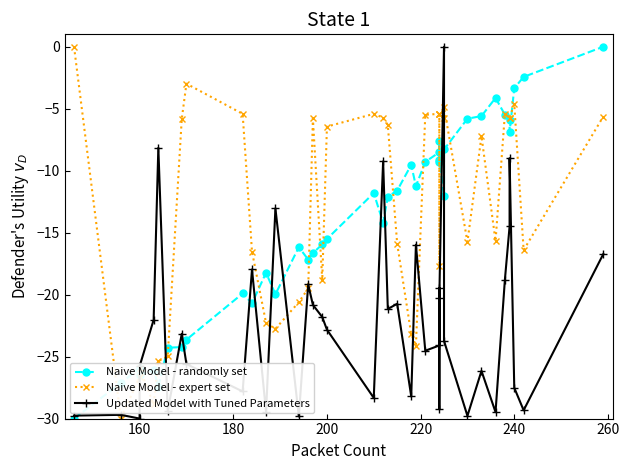

Reading left to right, what are all the values shown in this chart?

Naive Model - randomly set: -30.0	-27.1	-25.9	-26.5	-26.1	-27.4	-24.3	-24.2	-23.6	-19.9	-20.7	-18.2	-20.0	-16.2	-17.2	-16.7	-15.9	-15.5	-11.8	-14.2	-12.1	-11.6	-9.5	-11.2	-9.3	-8.5	-9.3	-7.6	-9.2	-12.1	-8.3	-5.8	-5.6	-4.1	-5.5	-5.9	-6.9	-3.3	-2.4	0.0
Naive Model - expert set: 0.0	-30.0	-26.6	-25.9	-28.9	-25.4	-25.0	-5.8	-3.0	-5.4	-16.5	-22.3	-22.8	-20.6	-19.5	-5.8	-18.8	-6.4	-5.4	-5.7	-6.3	-15.9	-23.2	-24.1	-5.5	-5.4	-5.4	-17.7	-5.4	-5.7	-4.9	-15.7	-7.2	-15.7	-5.4	-5.7	-5.7	-4.6	-16.4	-5.6
Updated Model with Tuned Parameters: -29.8	-29.7	-30.0	-25.8	-22.0	-8.2	-29.4	-23.2	-25.6	-27.8	-18.0	-29.5	-13.0	-29.8	-19.2	-20.8	-21.8	-22.8	-28.3	-9.3	-21.2	-20.7	-28.2	-16.0	-24.5	-24.1	-19.5	-29.2	-20.2	0.0	-23.7	-29.8	-26.2	-29.5	-18.8	-14.5	-9.0	-27.5	-29.3	-16.7